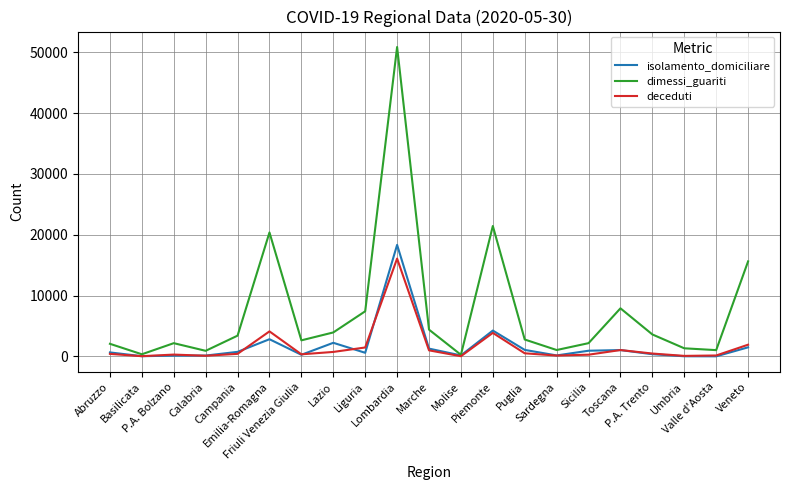

At which label is dimessi_guariti closest to 25564?

Piemonte